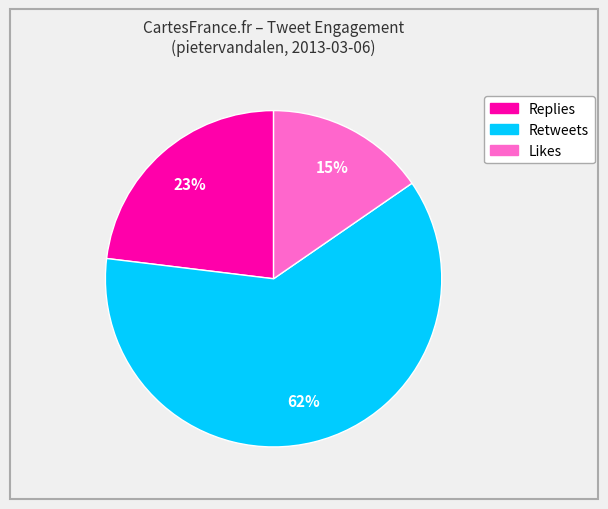

Does any single category account for the majority?

Yes